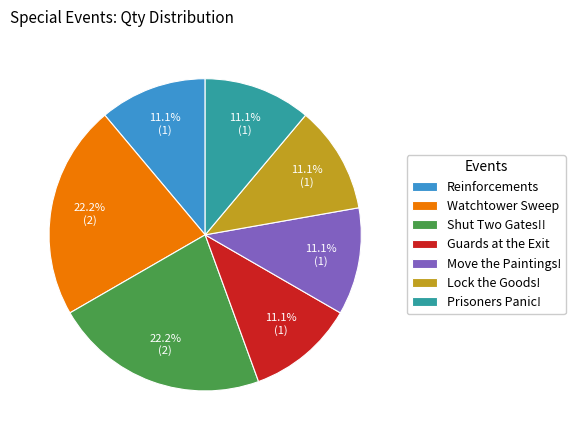

What percentage is NOT represented by Prisoners Panic!?

88.9%